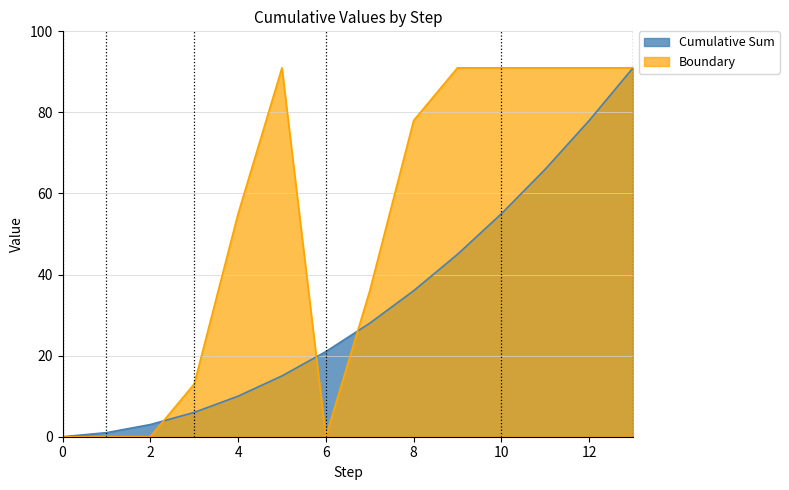

True or false: Cumulative Sum and Boundary cross at least once.

True